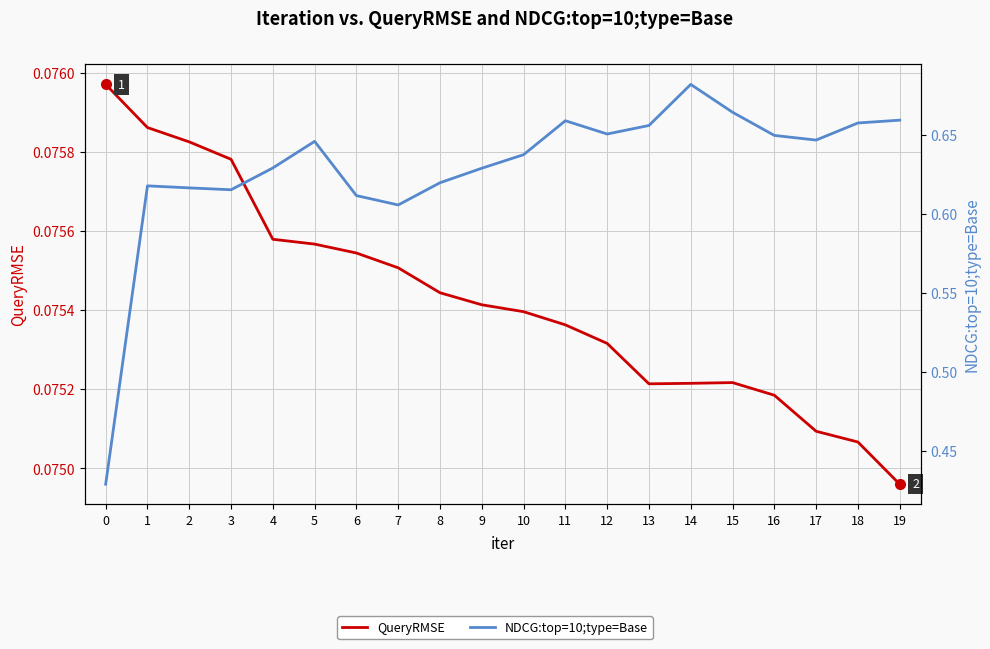

The NDCG:top=10;type=Base series shows 1.2 at 12. True or false?

False